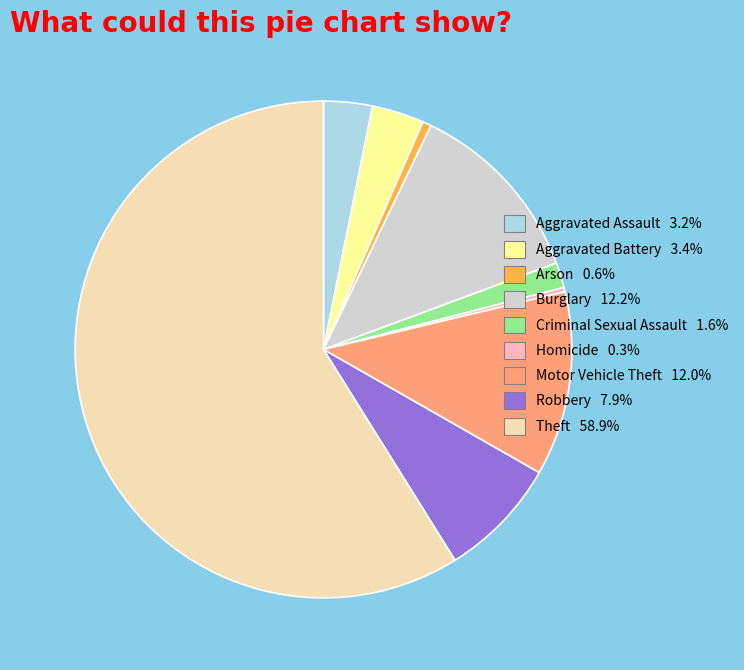

Combined, do Arson 0.6% and Robbery 7.9% account for over 50%?

No